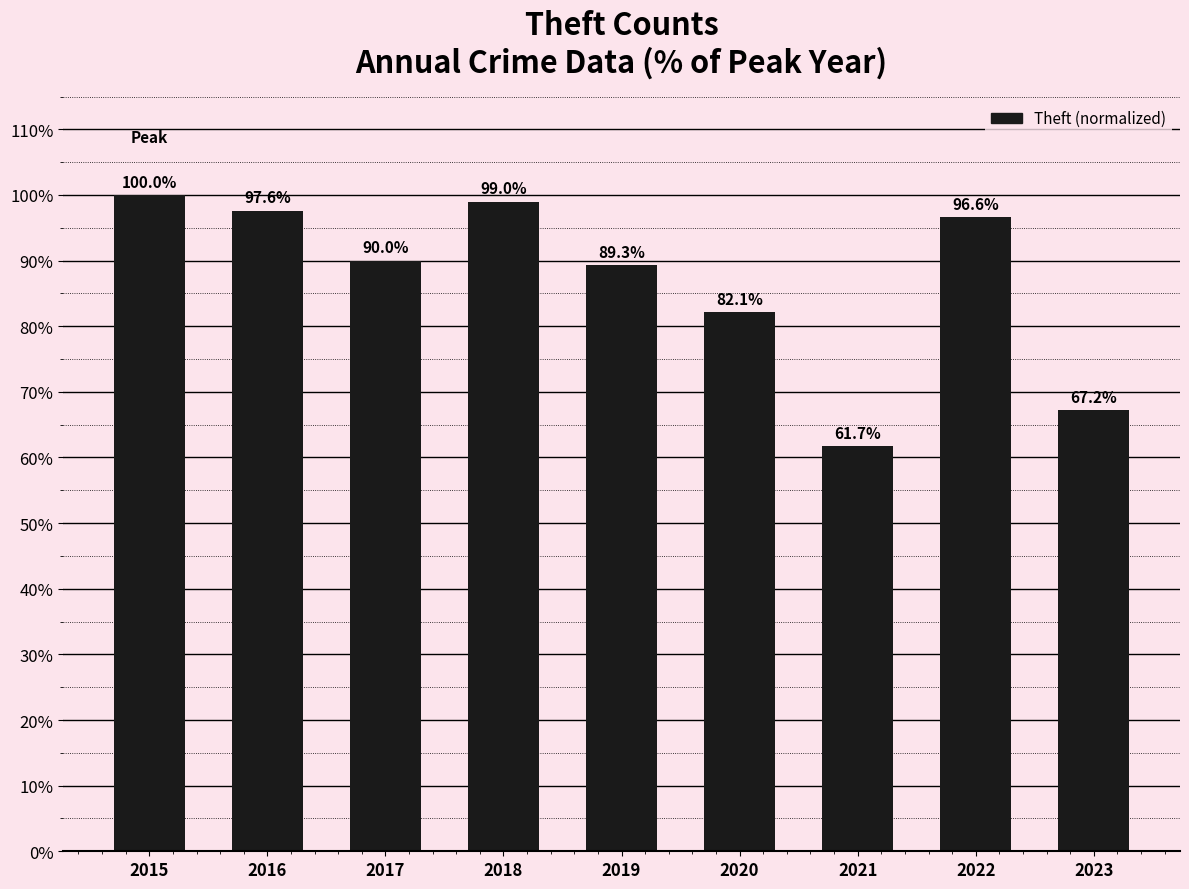

What is the sum of the values at 2016 and 2023?

164.8